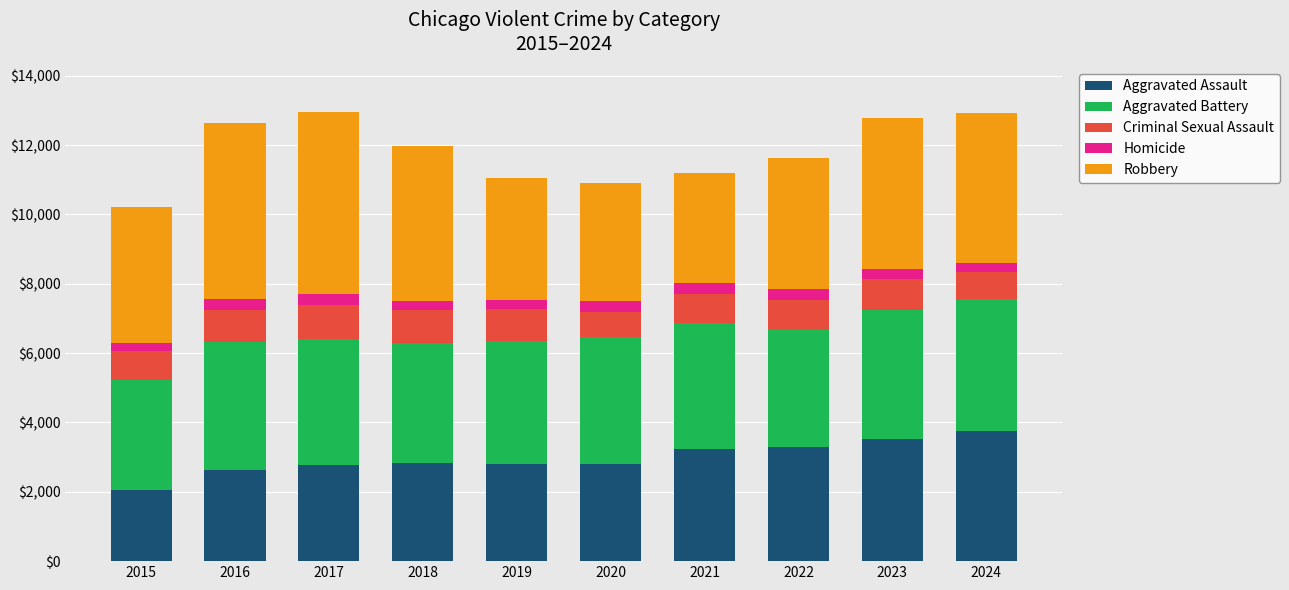

Does the chart contain any negative values?

No